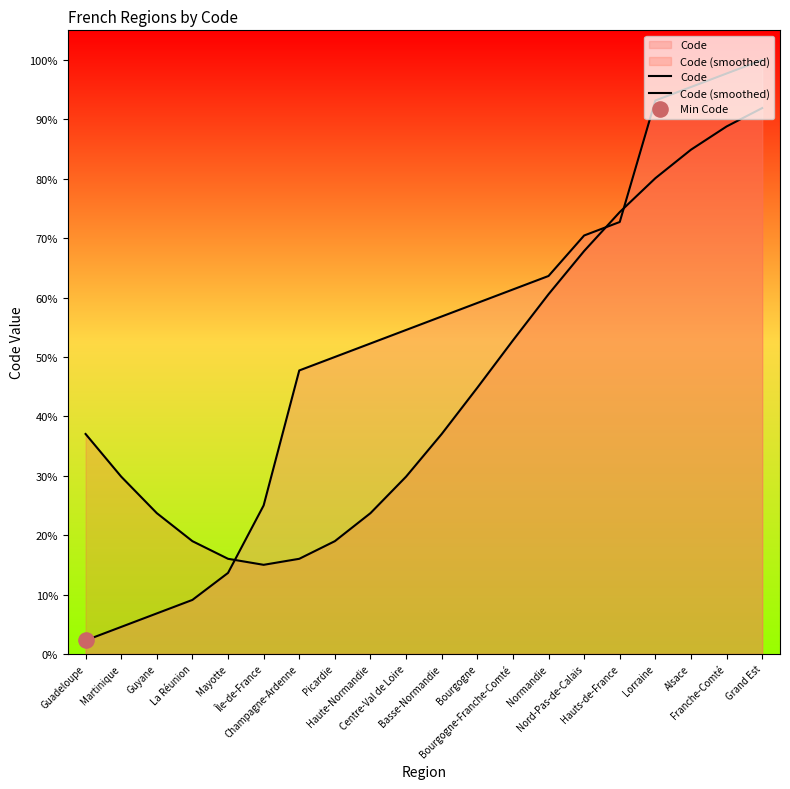

Which series contains the lowest Y value?

Code